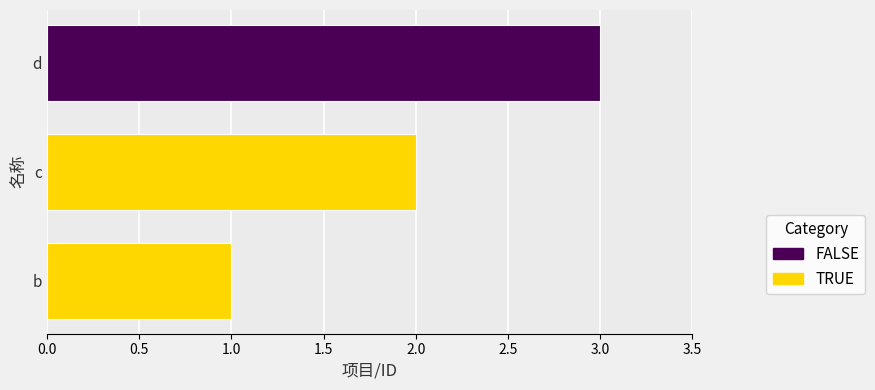

Reading left to right, extract all data points from this chart.

1	2	3